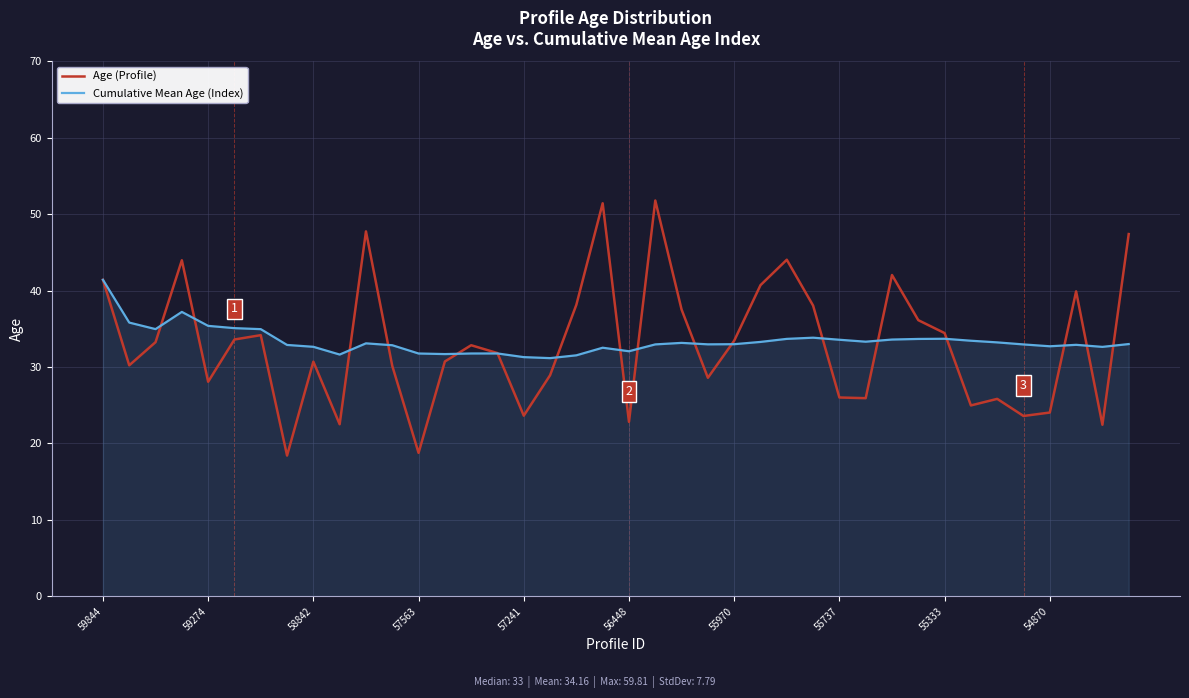

What is the maximum value for Age (Profile)?

51.8